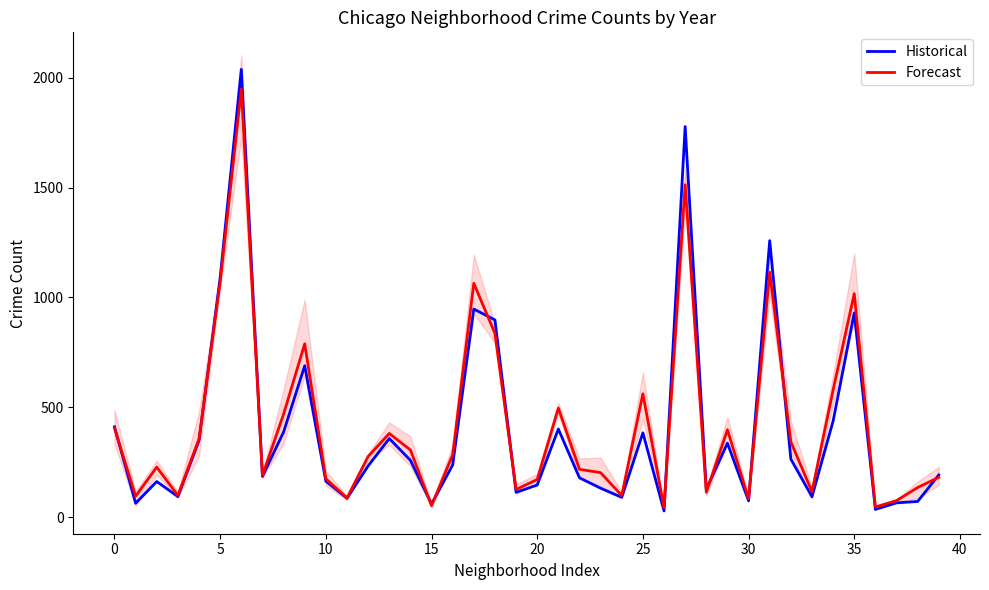

What is the highest value of the Historical series?

2037.3